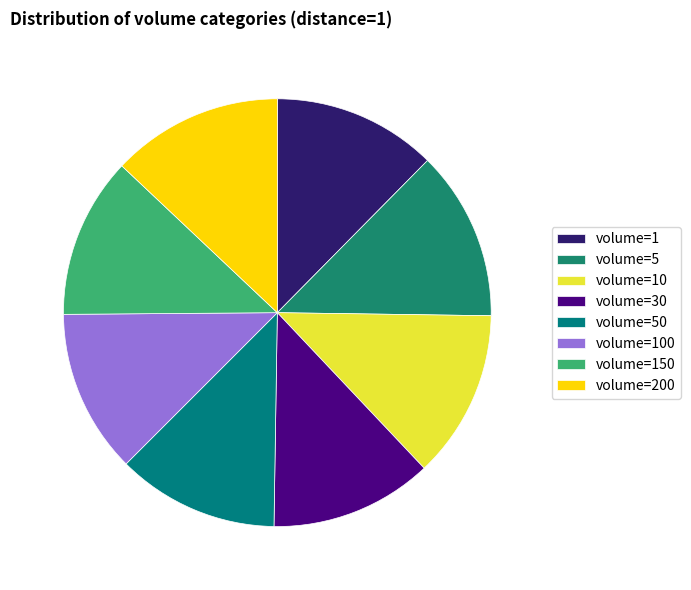

To the nearest percent, what is the difference between the volume=50 and volume=5 slice percentages?

1%